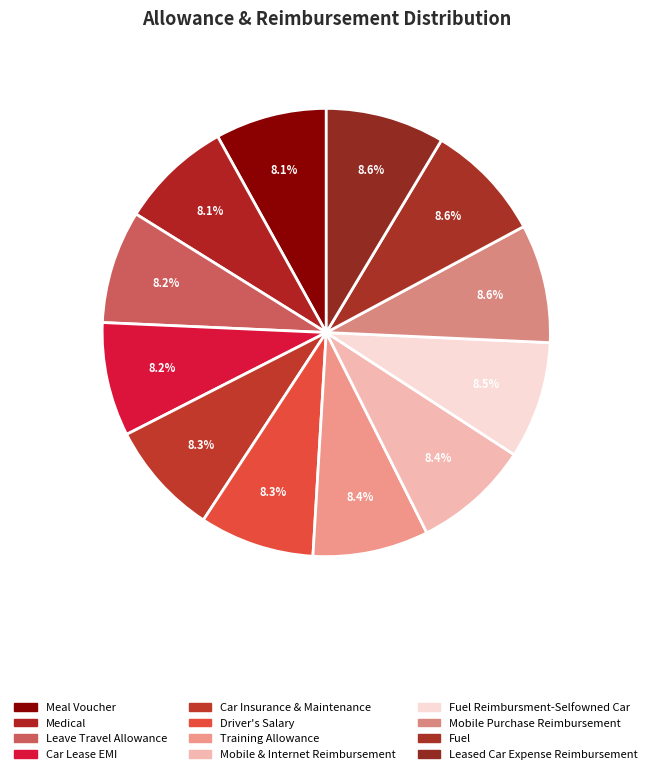

What percentage is the Fuel Reimbursment-Selfowned Car slice, to the nearest percent?

8%